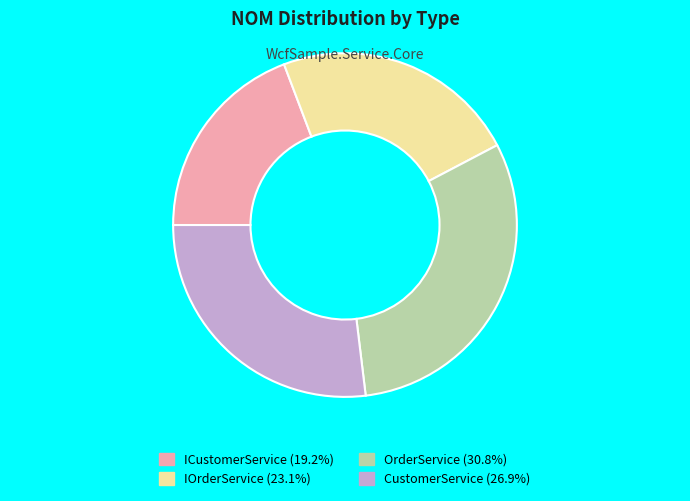

Which has a higher value, OrderService or ICustomerService?

OrderService